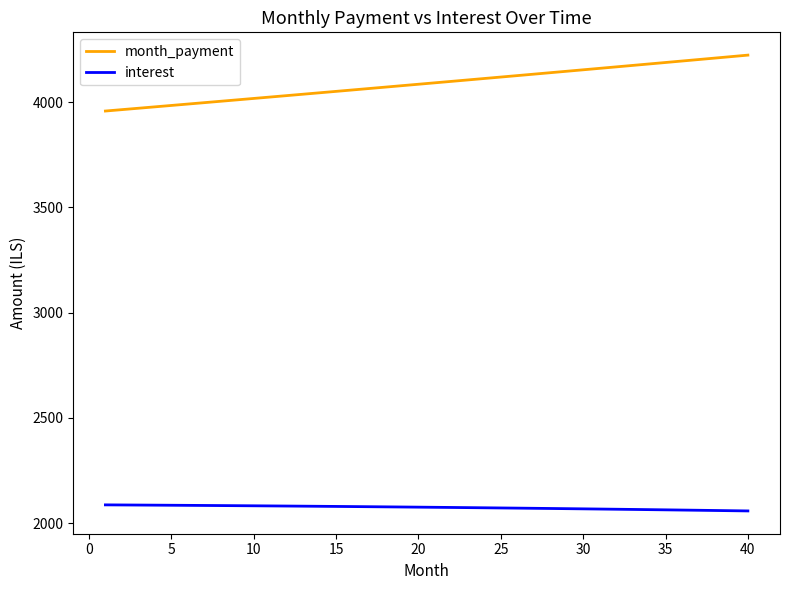

Rank the series by their maximum value, from lowest to highest.

interest, month_payment